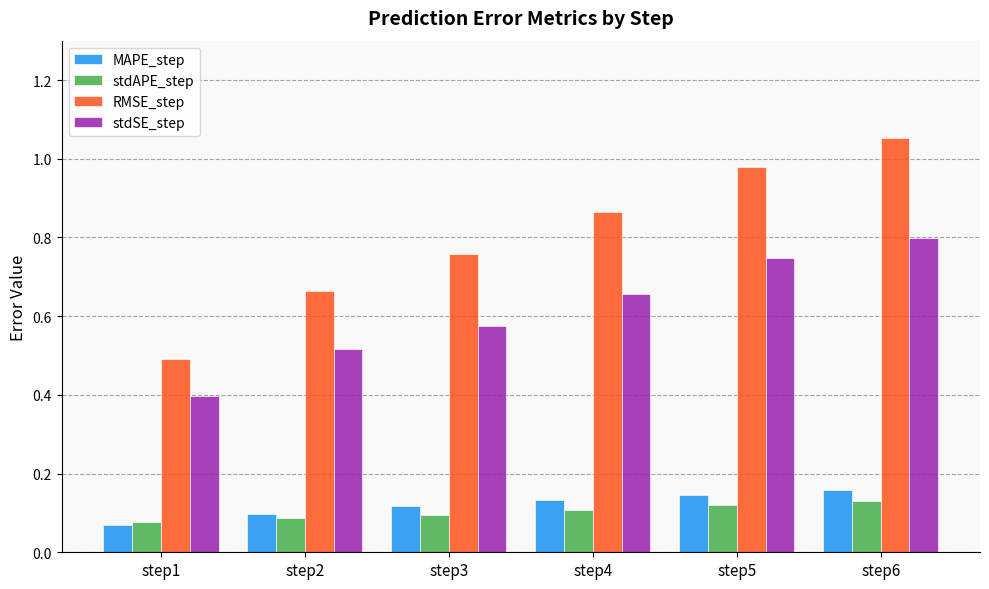

What is the total value across all series at step3?

1.5